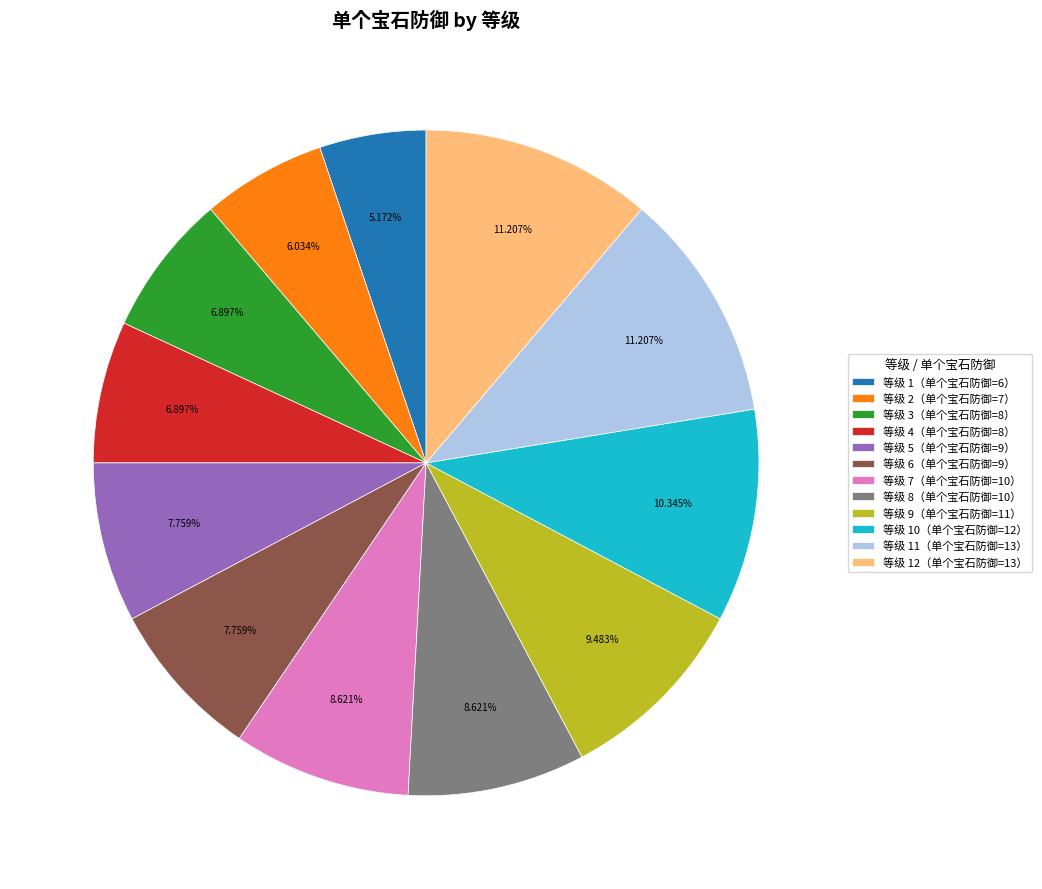

Does any single category account for the majority?

No